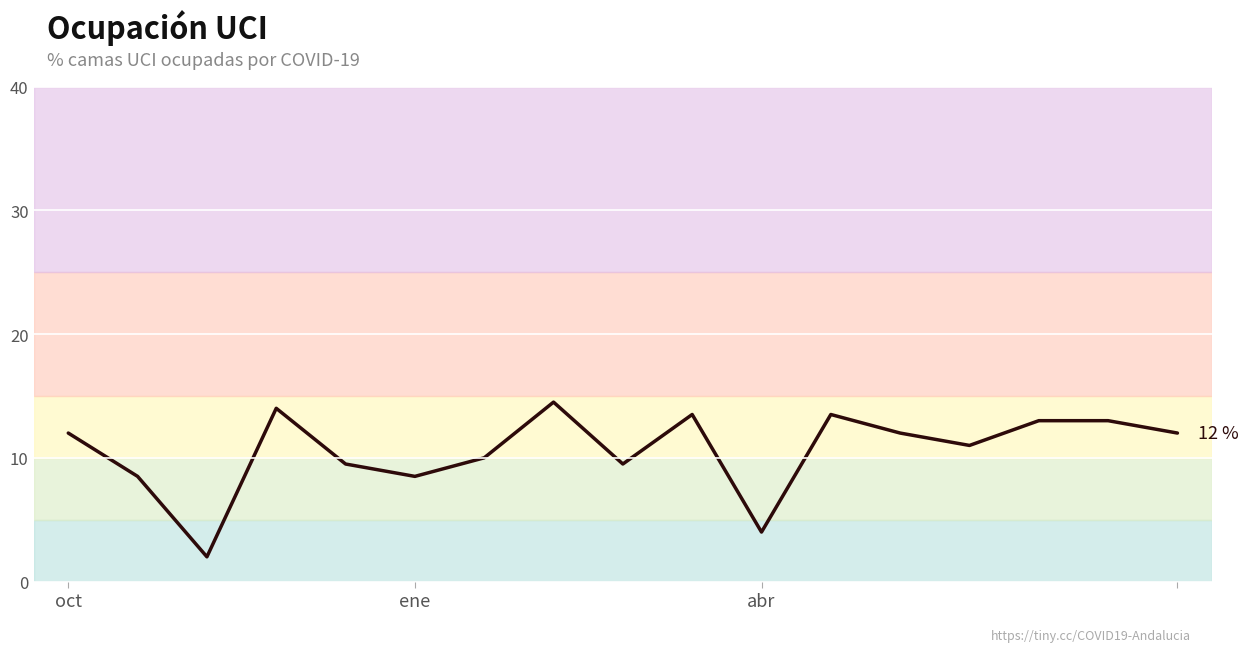

What is the difference between the maximum and minimum values?

12.5